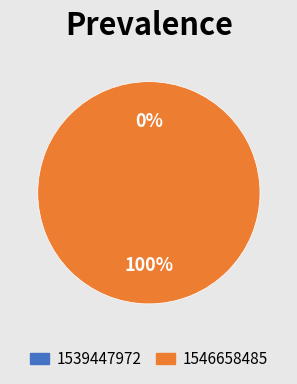

Is there a majority slice in this chart?

Yes